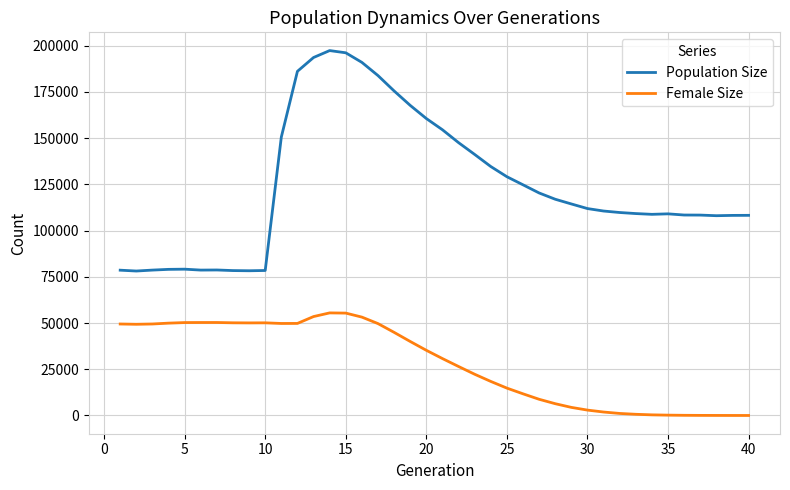

What is the maximum value for Female Size?

55471